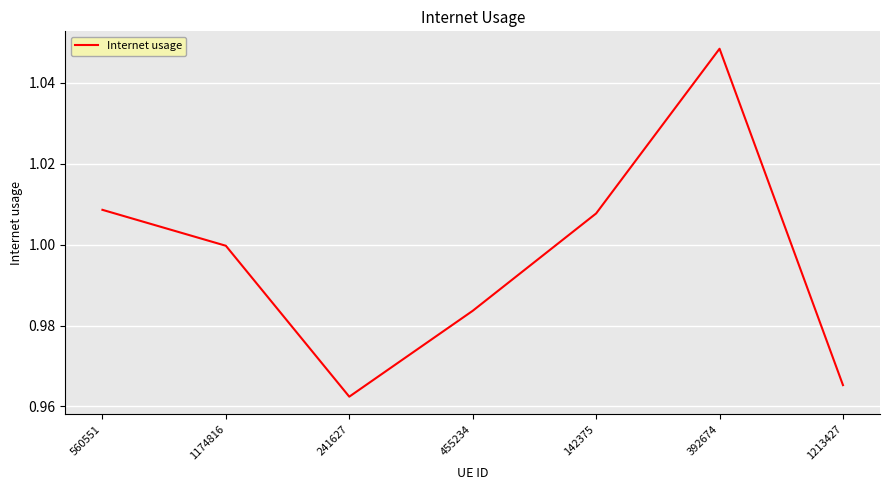

Does the chart have visible grid lines?

Yes